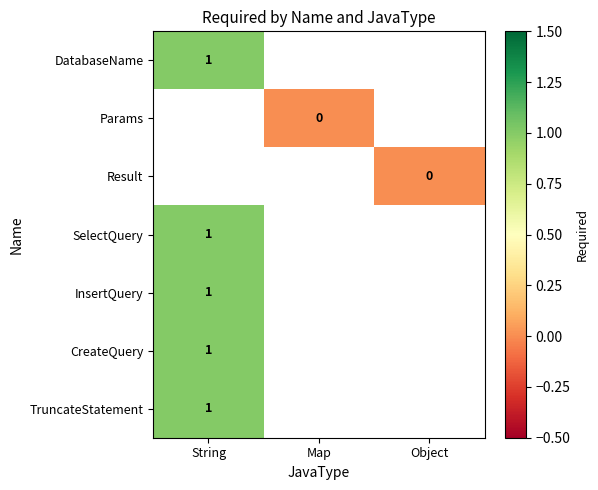

How many series are shown in this chart?

7